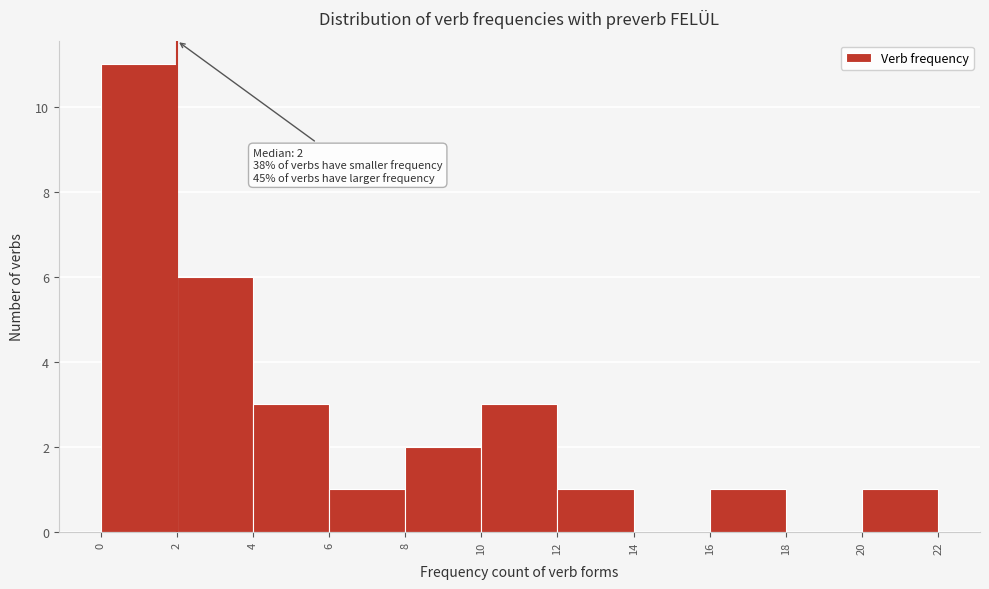

Over which range of the x-axis is the bar tallest?

0 to 2